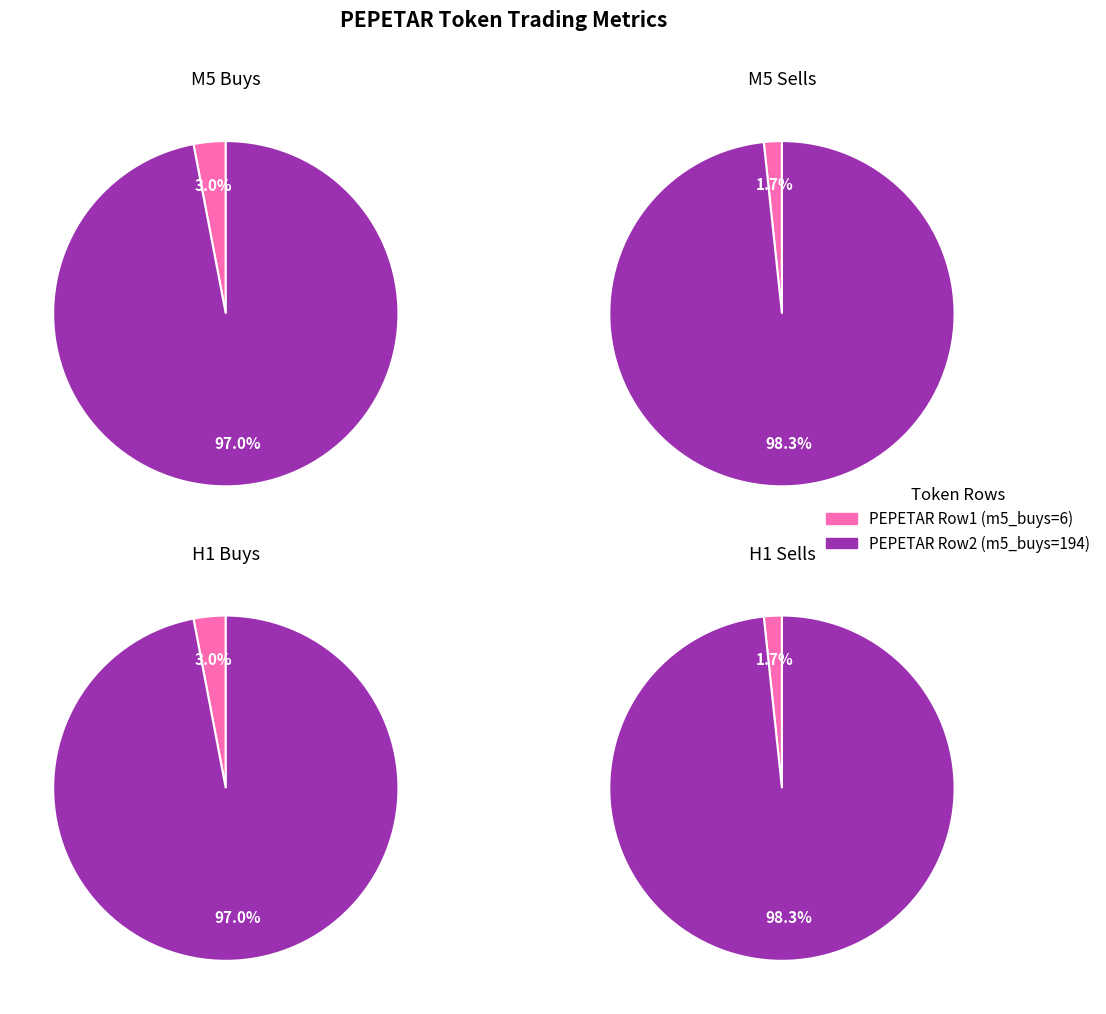

What portion of the pie excludes 6?

97.0%